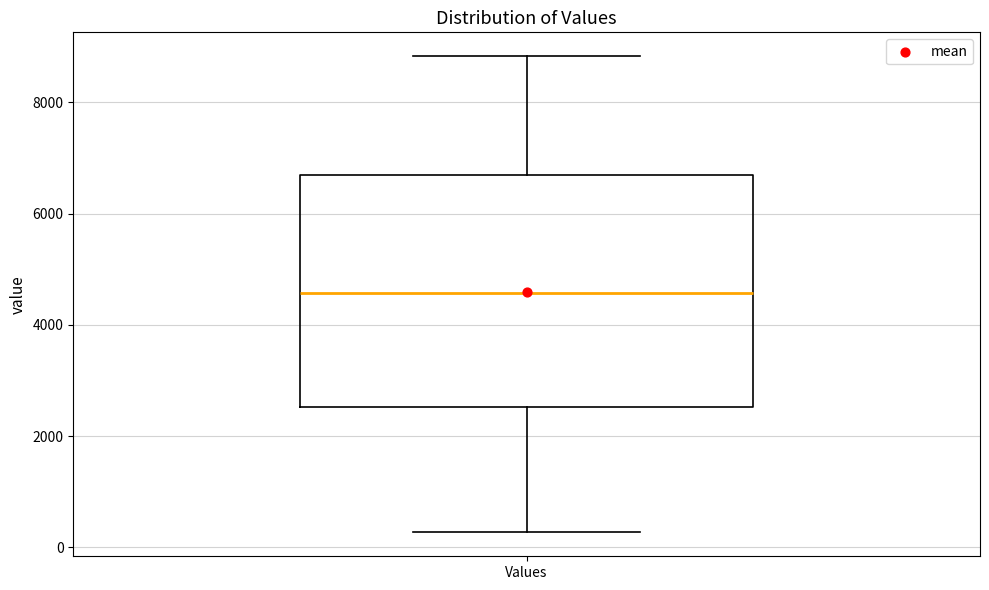

Where does the median line of the box for Values sit on the y-axis? The values are not printed on the chart, so give them approximately, as read against the axis.

4600